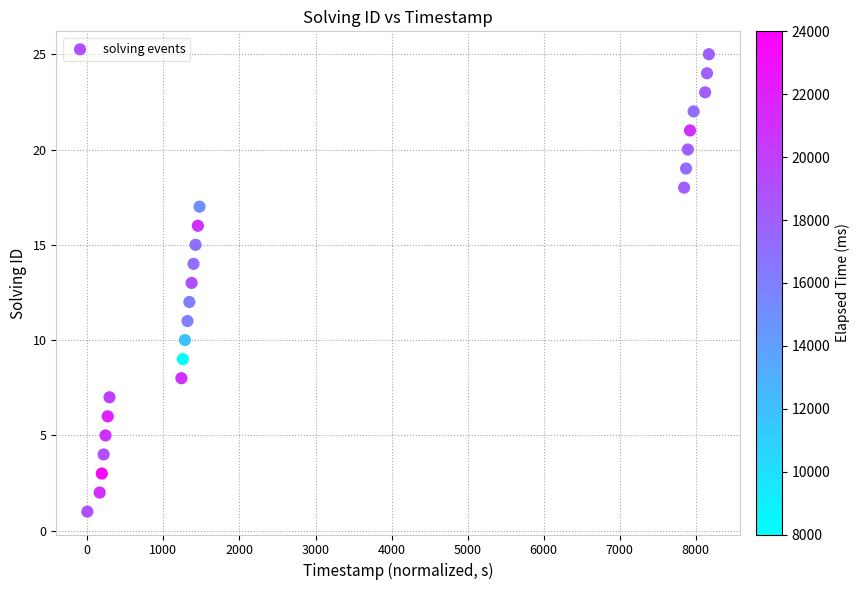

What is the range of Y values (max minus min)?

24